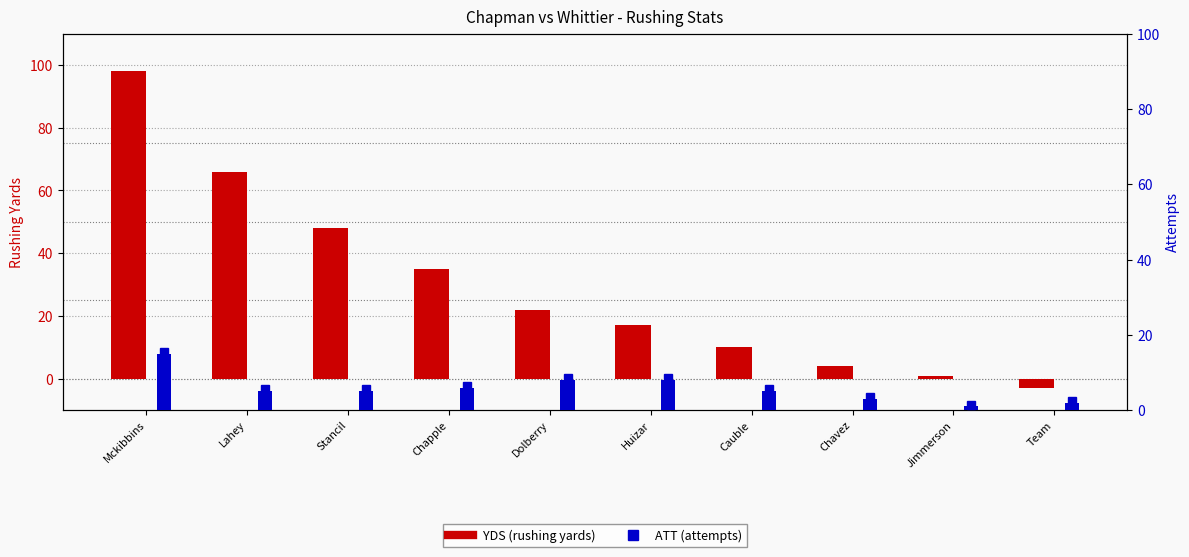

Which category has the lowest value in the ATT series?

Jimmerson